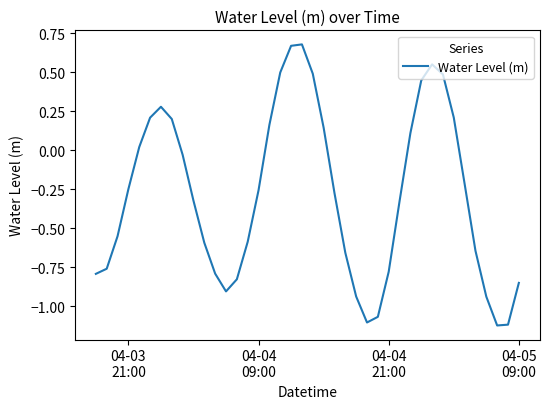

What is the difference between the maximum and minimum values?

1.8